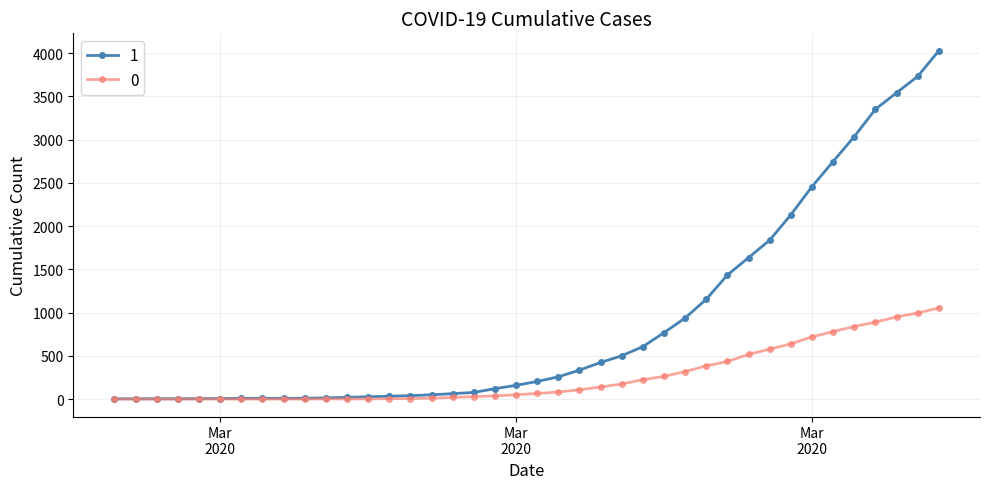

What is the maximum value shown in the chart?

4028